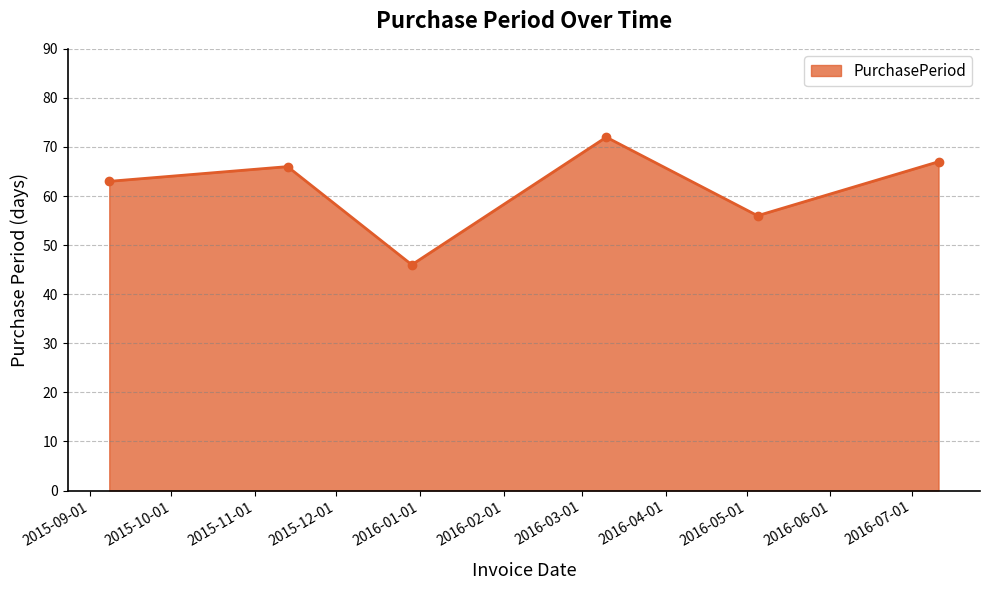

What is the average value?

62